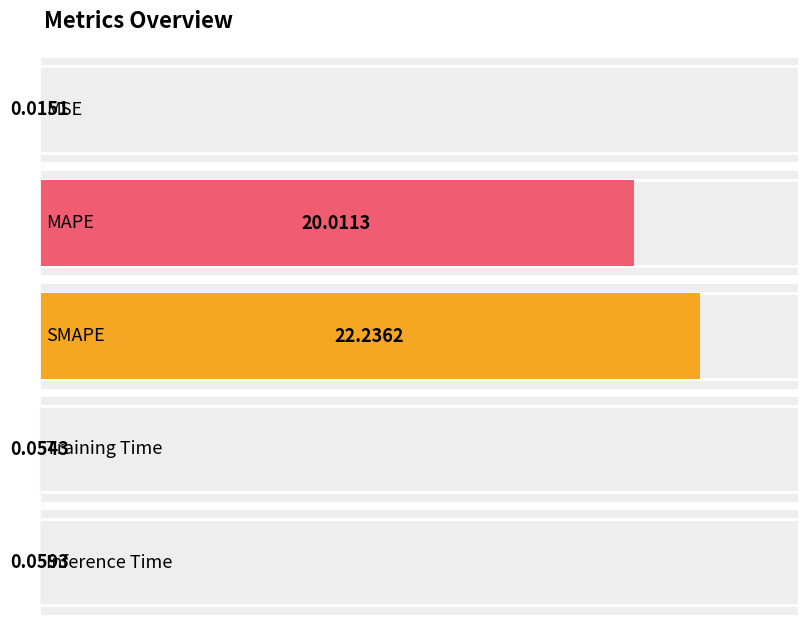

At which label is the value closest to 11?

MAPE